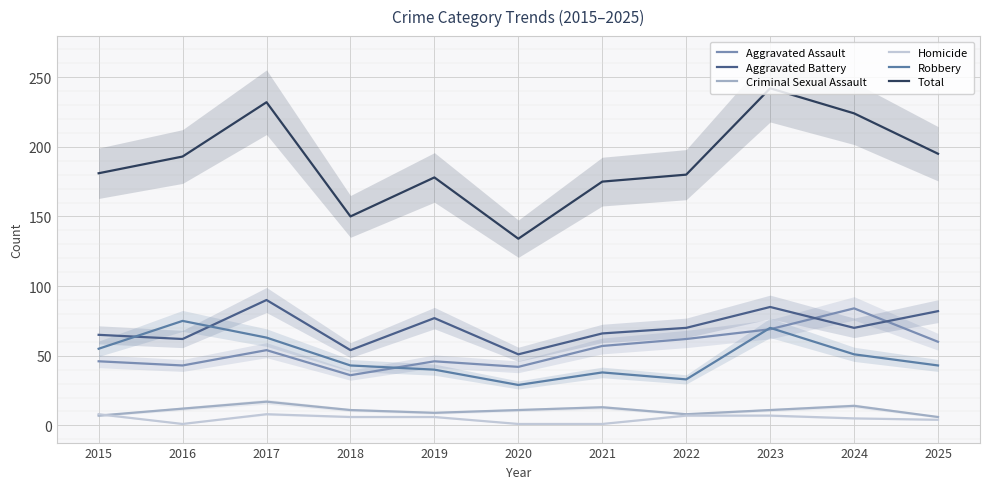

How many values in the Aggravated Battery series are below 70?

5